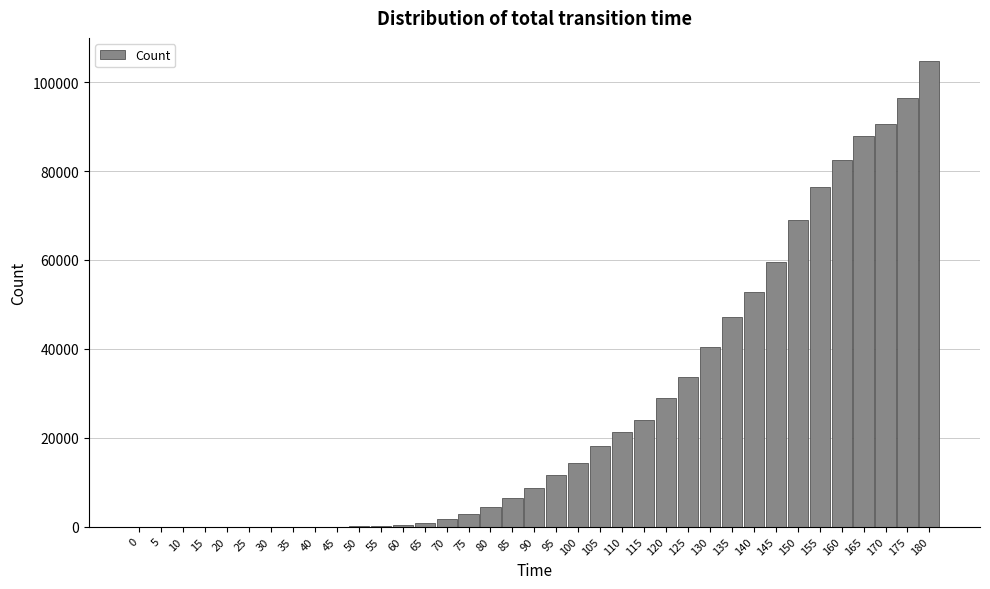

What is the sum of all values?

983981